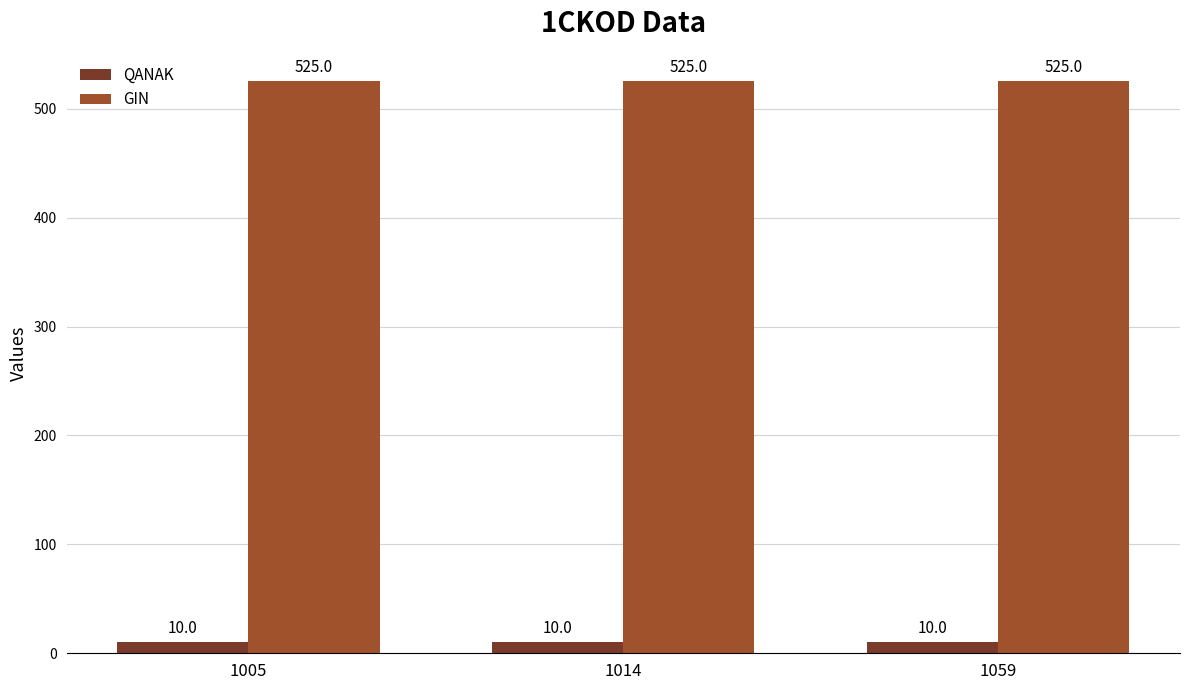

What is the spread (max minus min) of values at 1014?

515